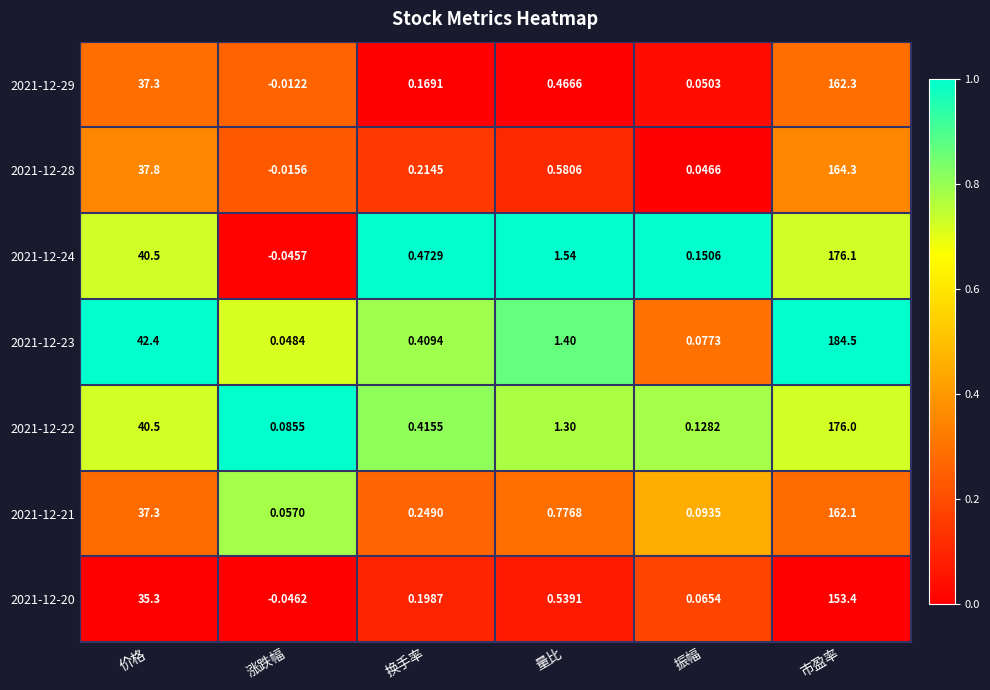

Which category has the highest value across all series?

市盈率